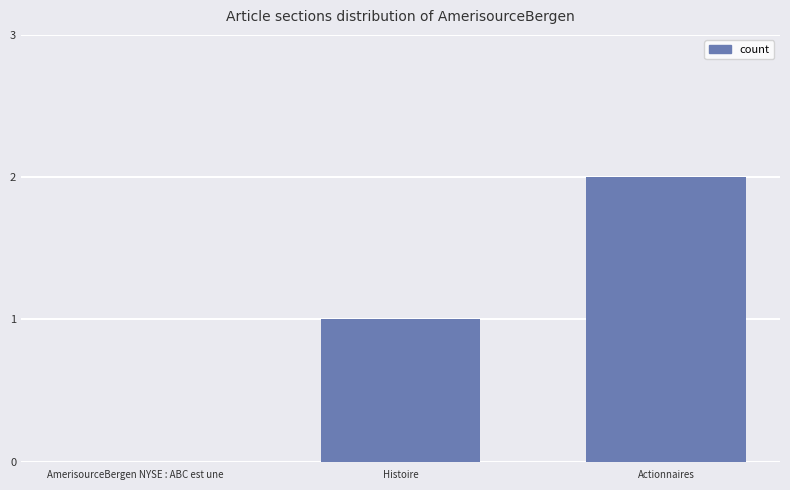

How many distinct data groups are displayed?

1